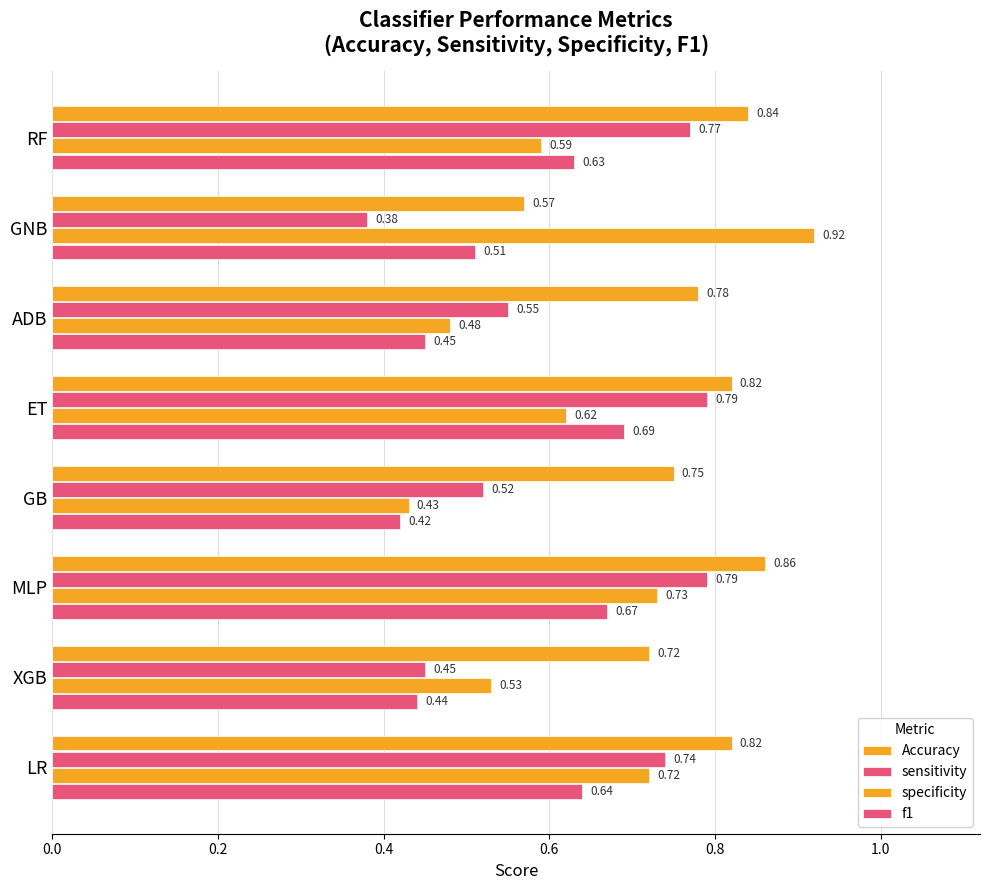

How many data points does each series have?

8